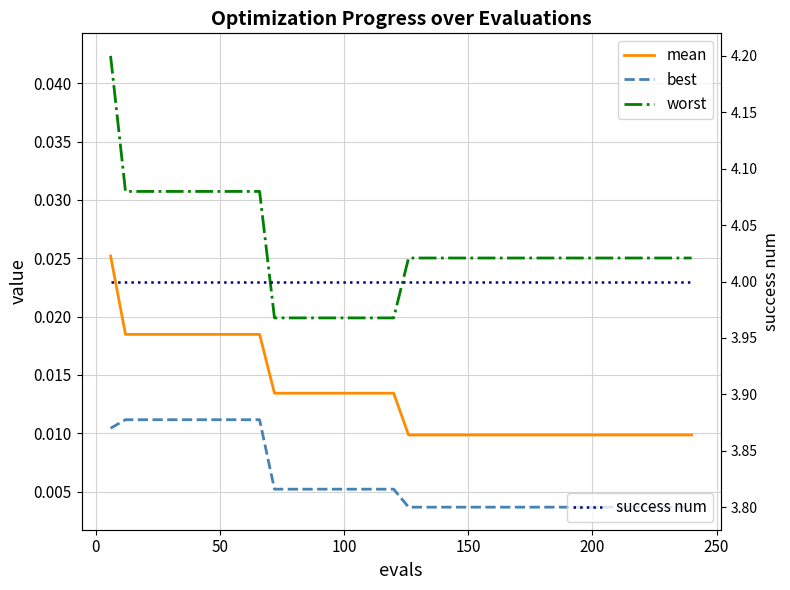

Which series has the widest spread of values?

worst